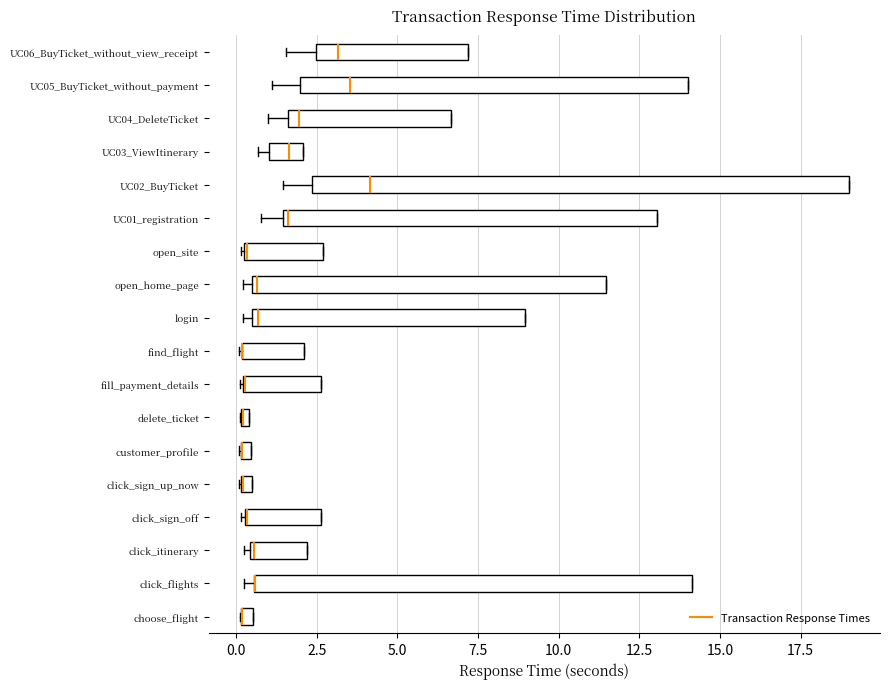

Where does the left whisker of the box for UC04_DeleteTicket end on the x-axis? The values are not printed on the chart, so give them approximately, as read against the axis.

1.0